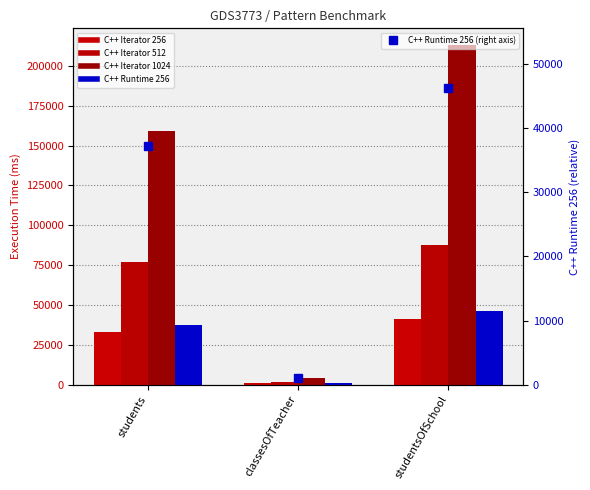

The C++ Iterator 1024 series shows 212990 at studentsOfSchool. True or false?

True